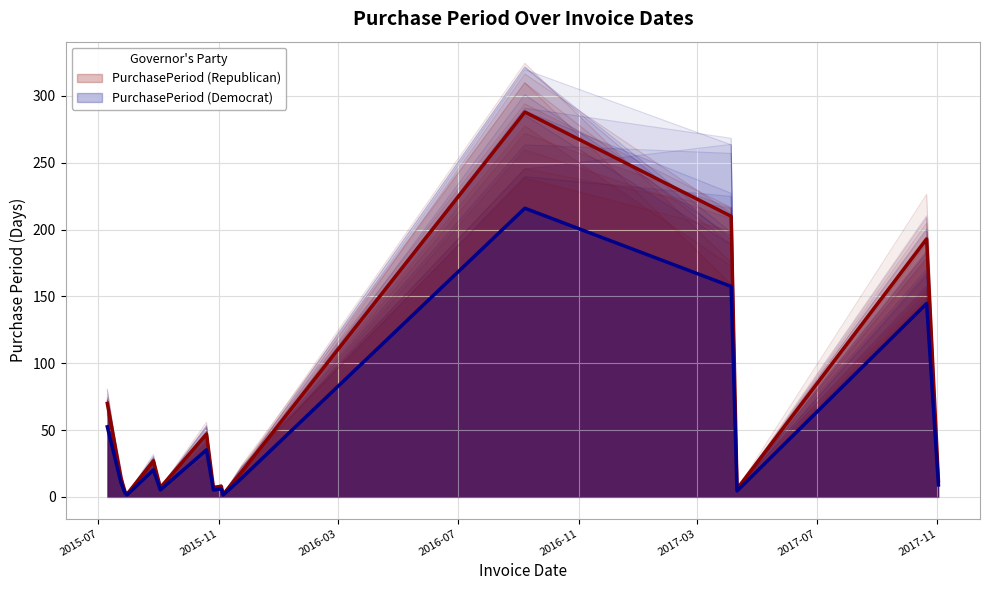

At which category does the chart reach its minimum across all series?

2015-07-30